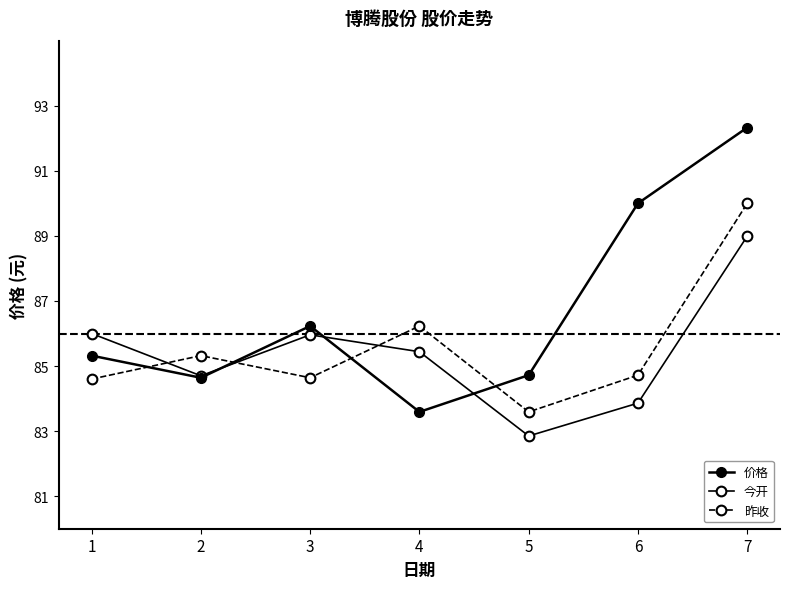

Reading left to right, transcribe all the data shown in this chart.

价格: 85.3	84.6	86.2	83.6	84.7	90.0	92.3
今开: 86.0	84.7	86.0	85.4	82.8	83.9	89.0
昨收: 84.6	85.3	84.6	86.2	83.6	84.7	90.0